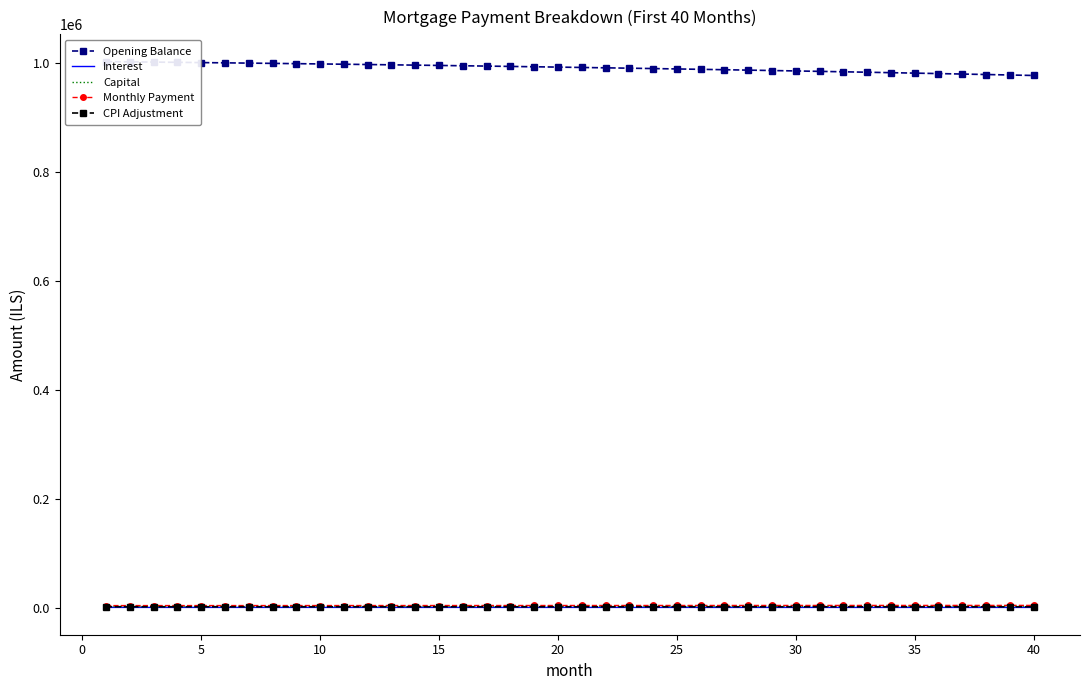

Is the value of Interest at 15 greater than the value of Opening Balance at 5?

No